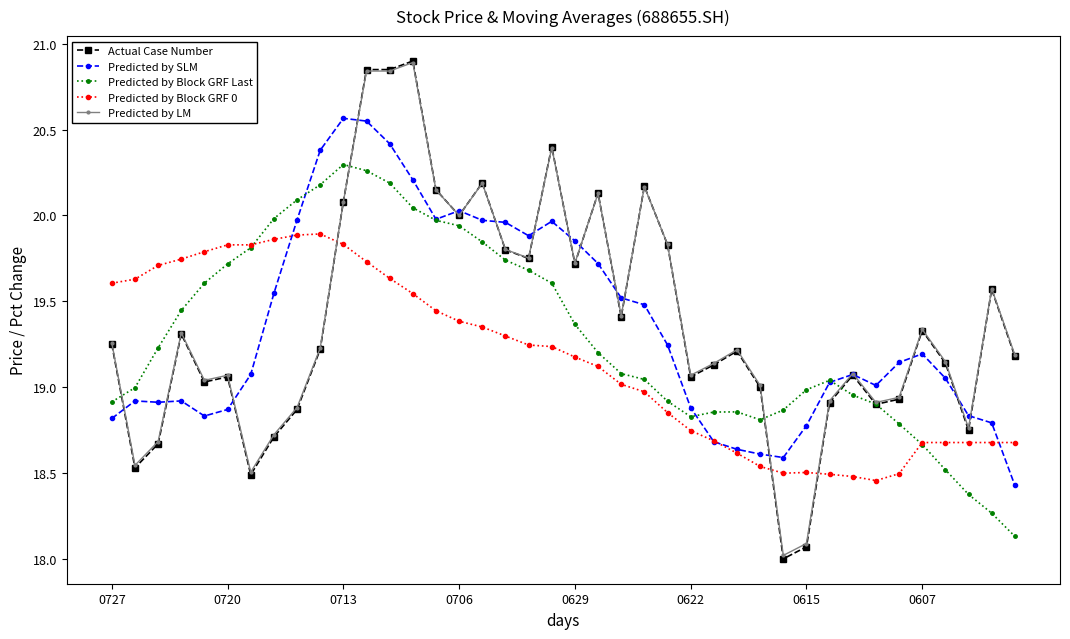

Does the chart display data point markers on the line(s)?

Yes